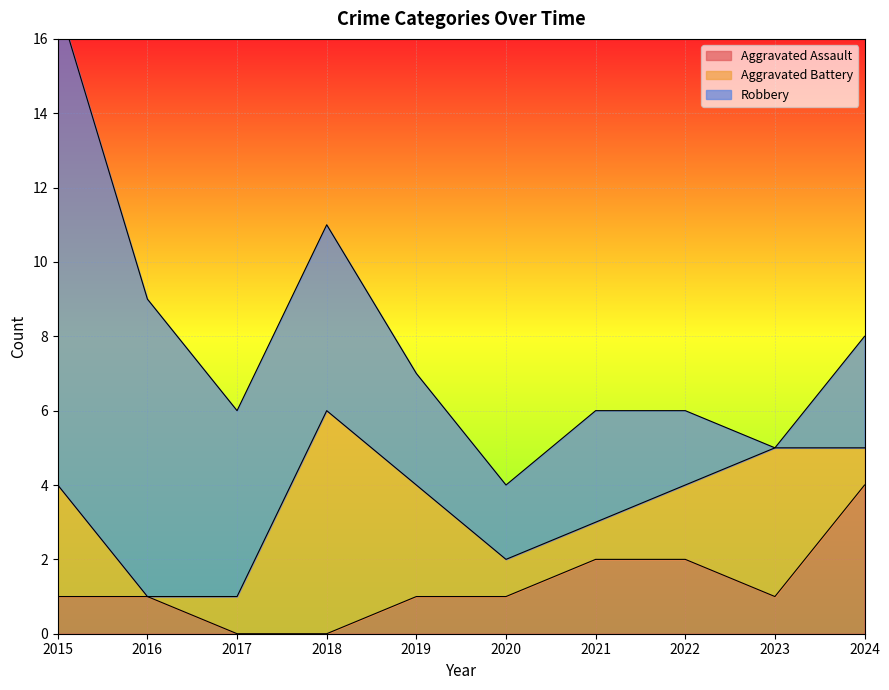

Where is Aggravated Battery nearest to the value 3?

2015